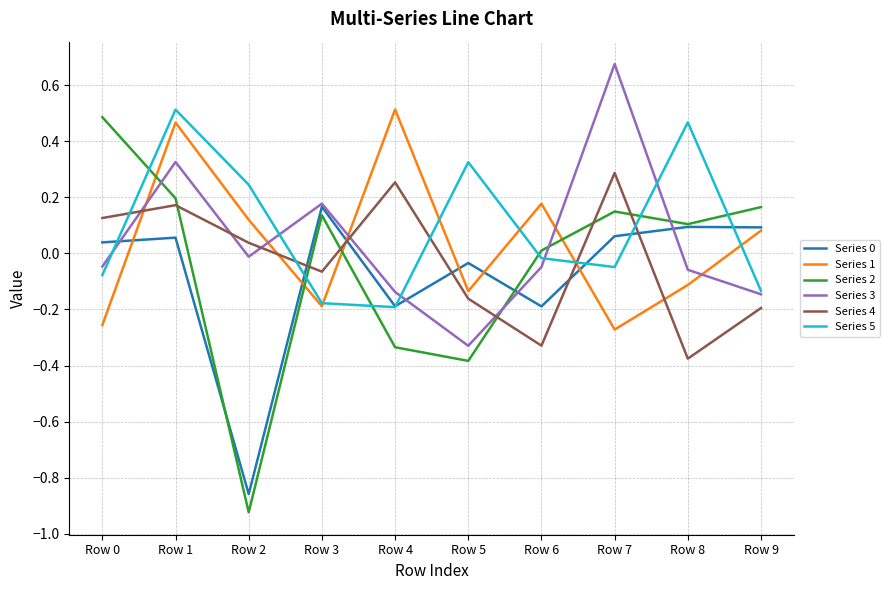

At which category does the chart reach its peak across all series?

Row 7